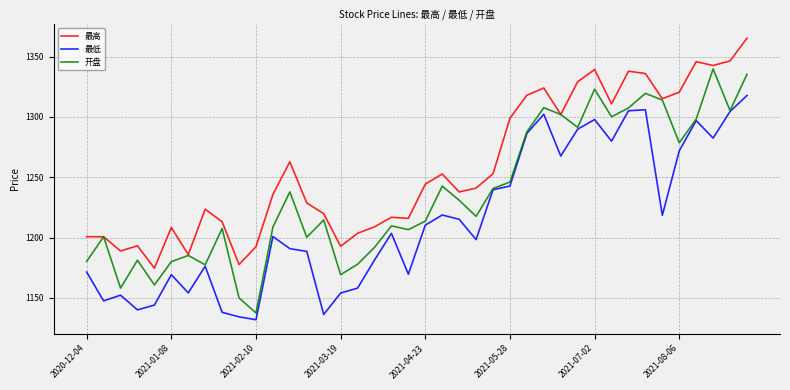

List the series in order of their peak value, lowest first.

最低, 开盘, 最高